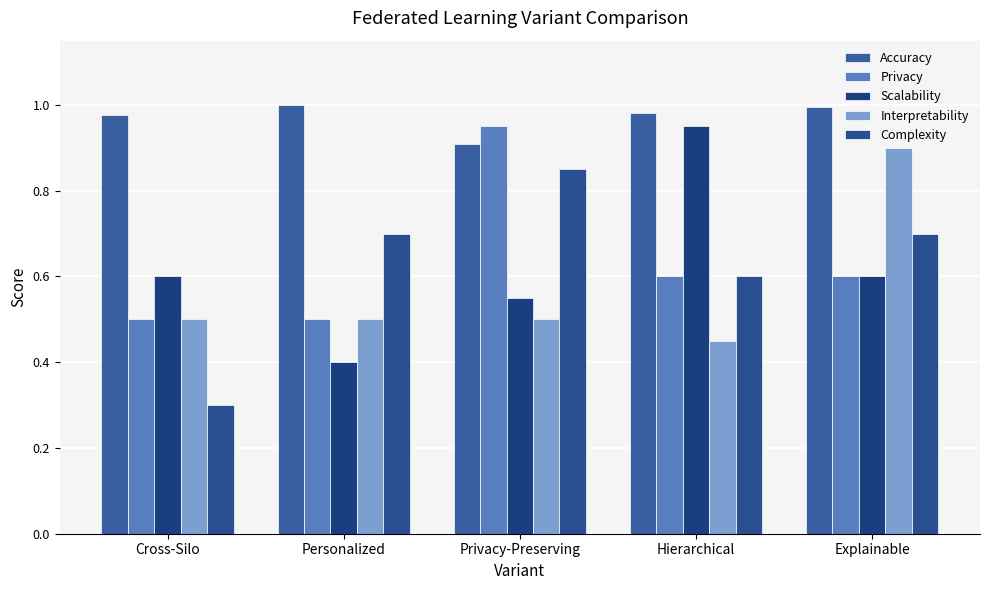

List the series in order of their peak value, highest first.

Accuracy, Privacy, Scalability, Interpretability, Complexity